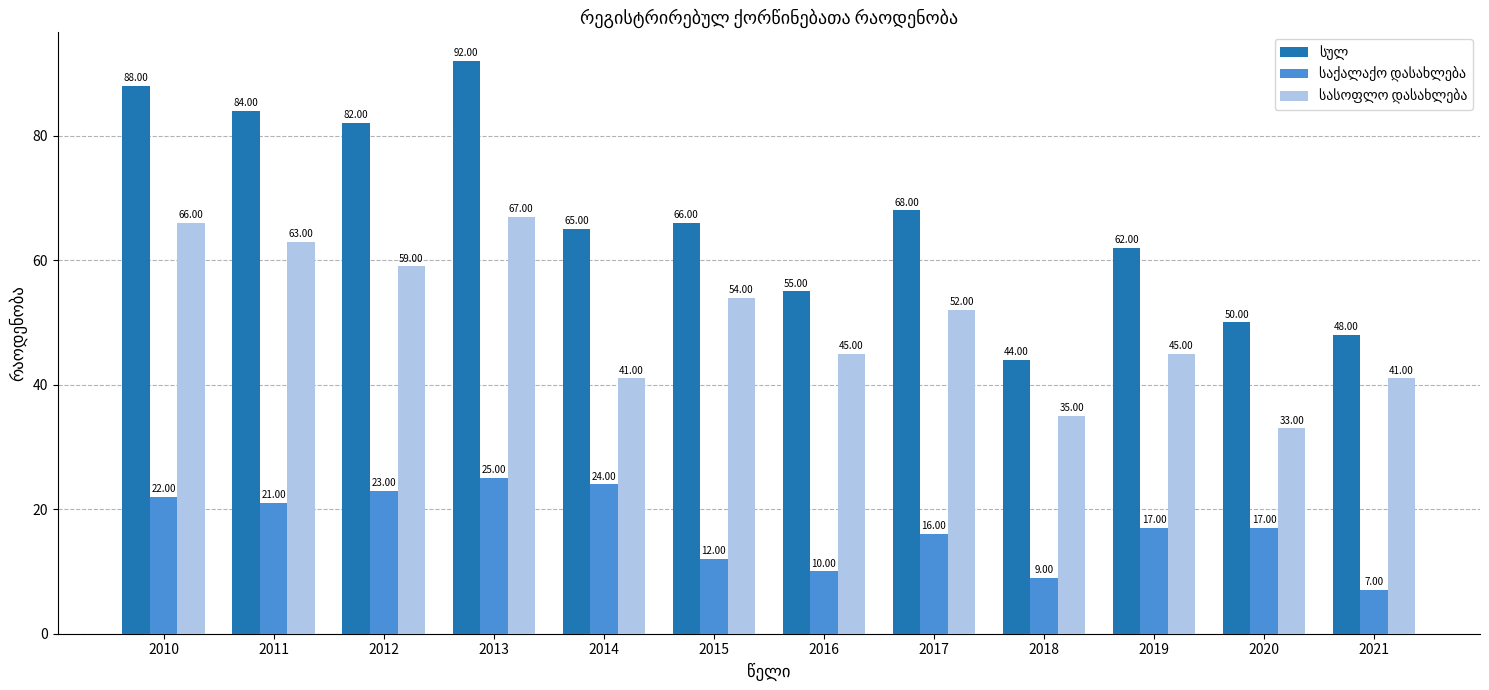

At how many categories does at least one series exceed 26?

12